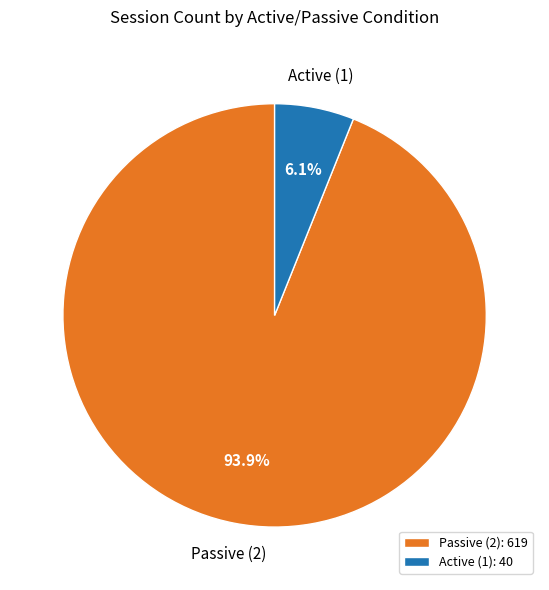

Which slice is the largest?

Passive (2)